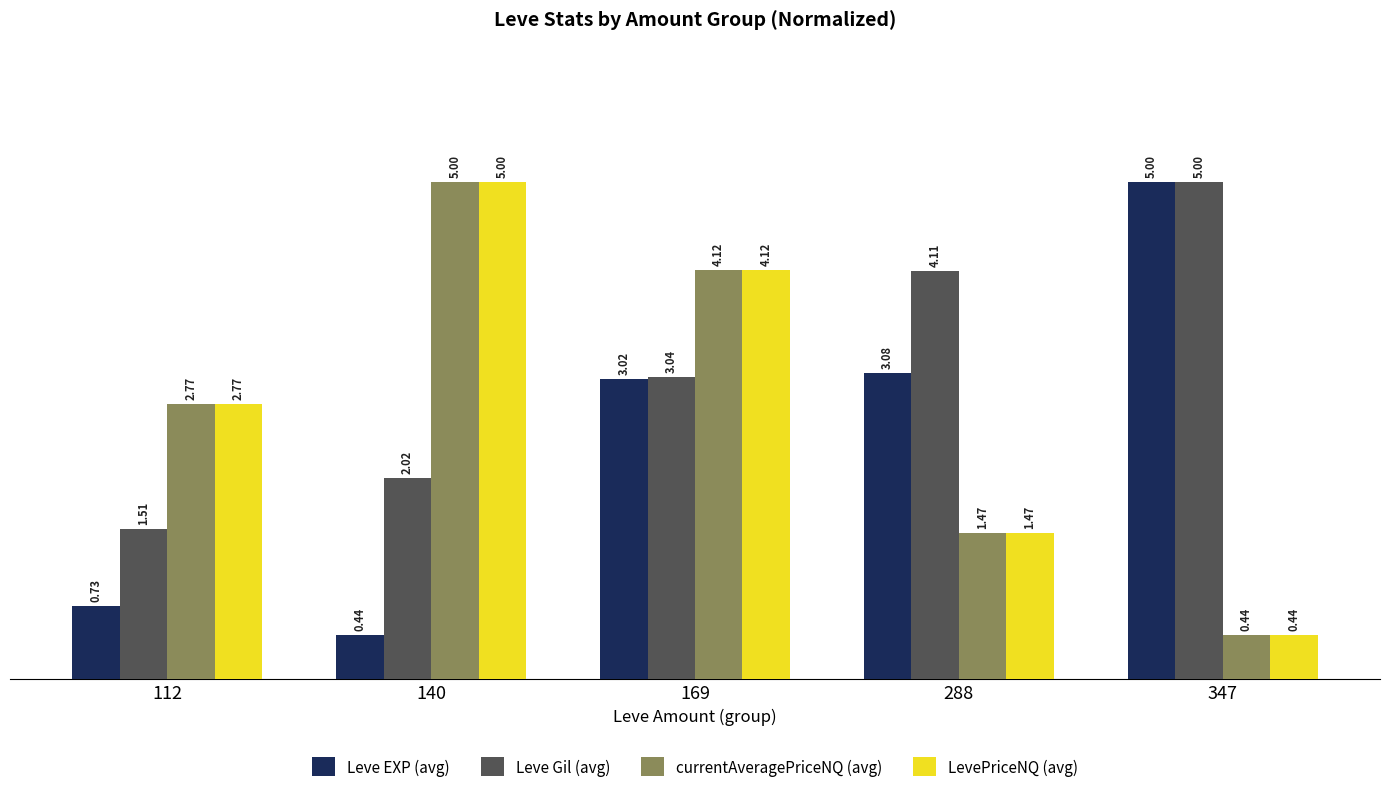

Rank the categories by currentAveragePriceNQ (avg) value from lowest to highest.

347, 288, 112, 169, 140